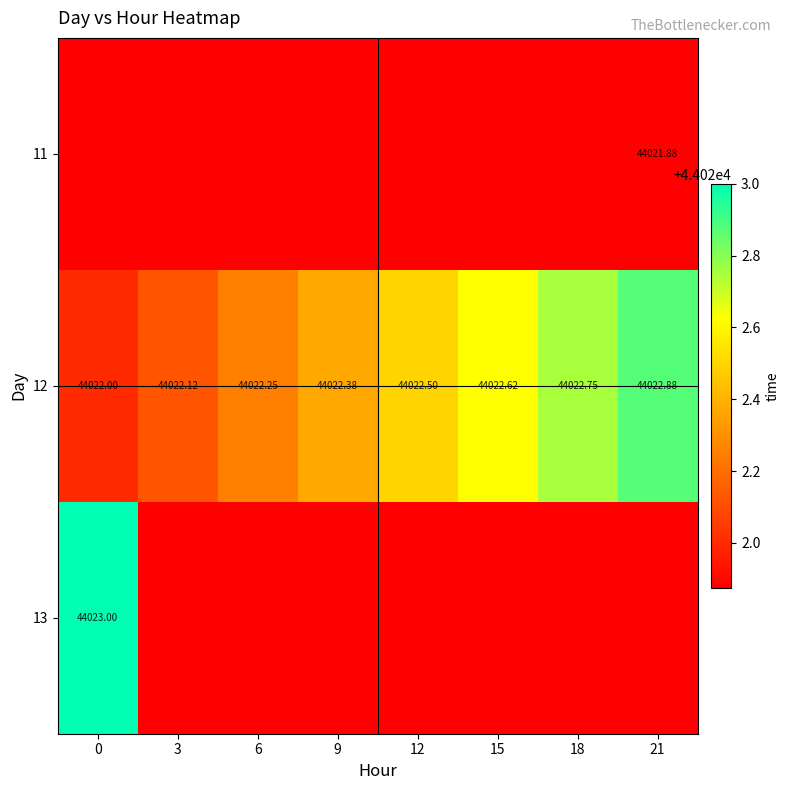

Reading right to left, list all the values displayed in this chart.

row_0: 44021.9	44021.9	44021.9	44021.9	44021.9	44021.9	44021.9	44021.9
row_1: 44022.9	44022.8	44022.6	44022.5	44022.4	44022.2	44022.1	44022.0
row_2: 44021.9	44021.9	44021.9	44021.9	44021.9	44021.9	44021.9	44023.0